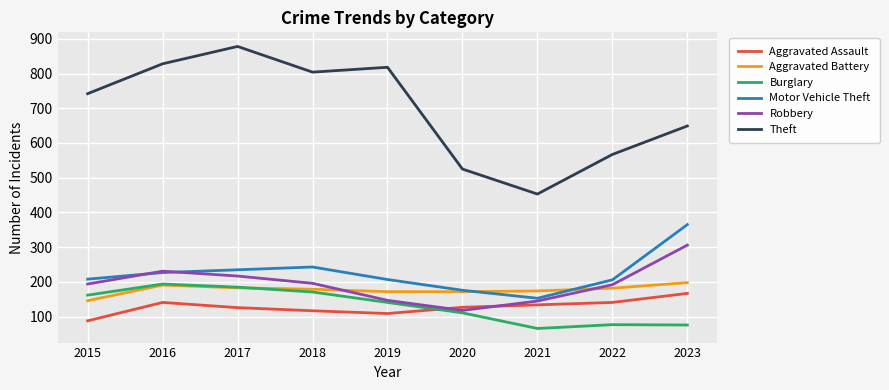

The value of Motor Vehicle Theft at 2015 is 208. True or false?

True